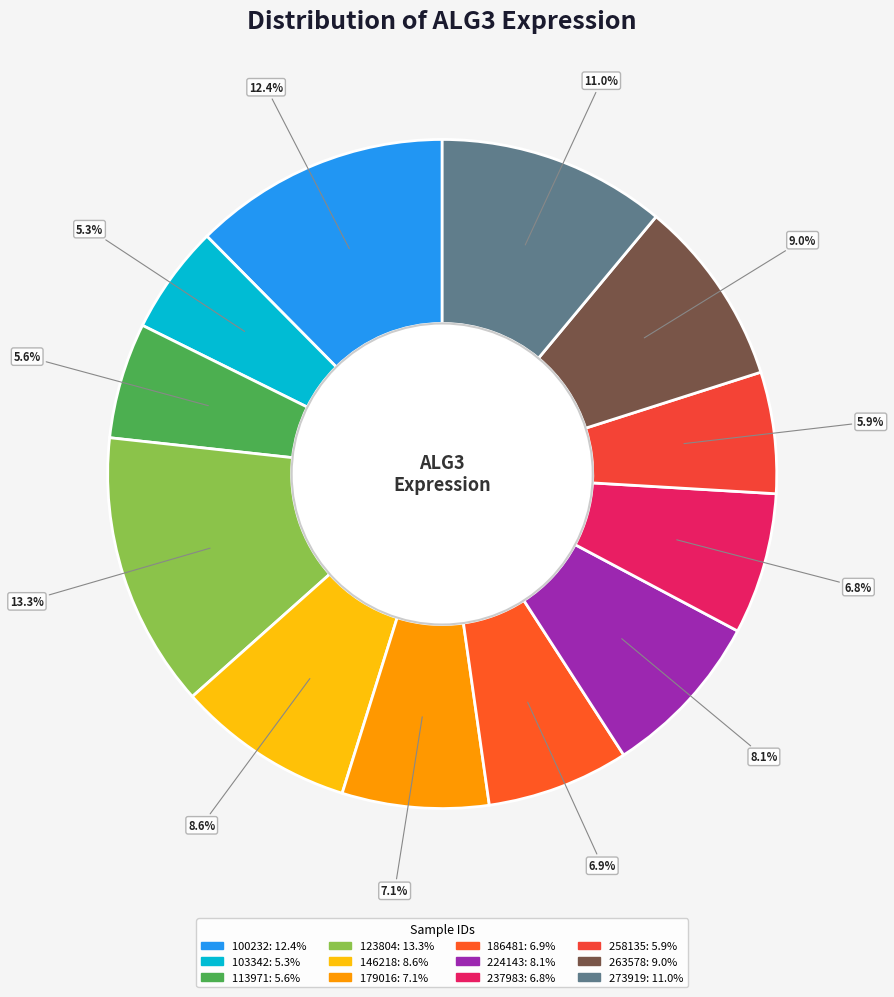

Rank the categories by value from lowest to highest.

103342, 113971, 258135, 237983, 186481, 179016, 224143, 146218, 263578, 273919, 100232, 123804